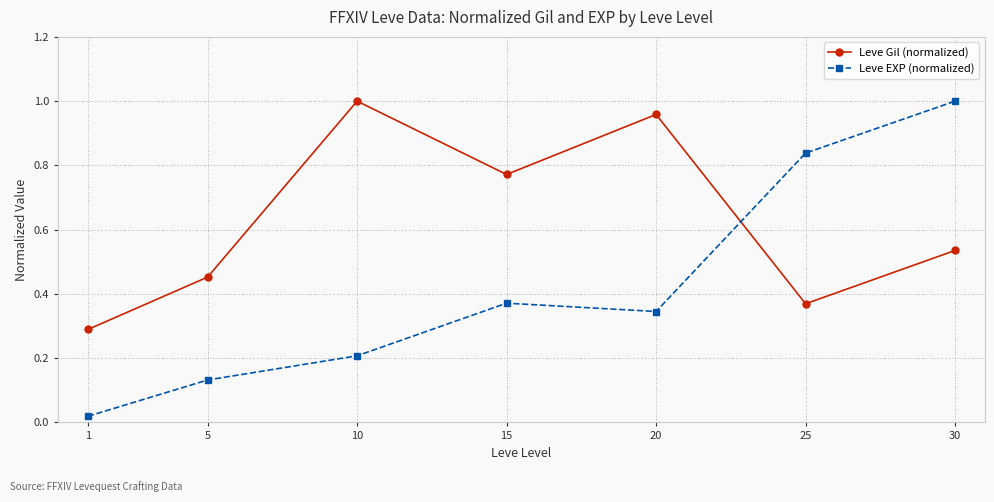

At how many categories does at least one series exceed 0?

7